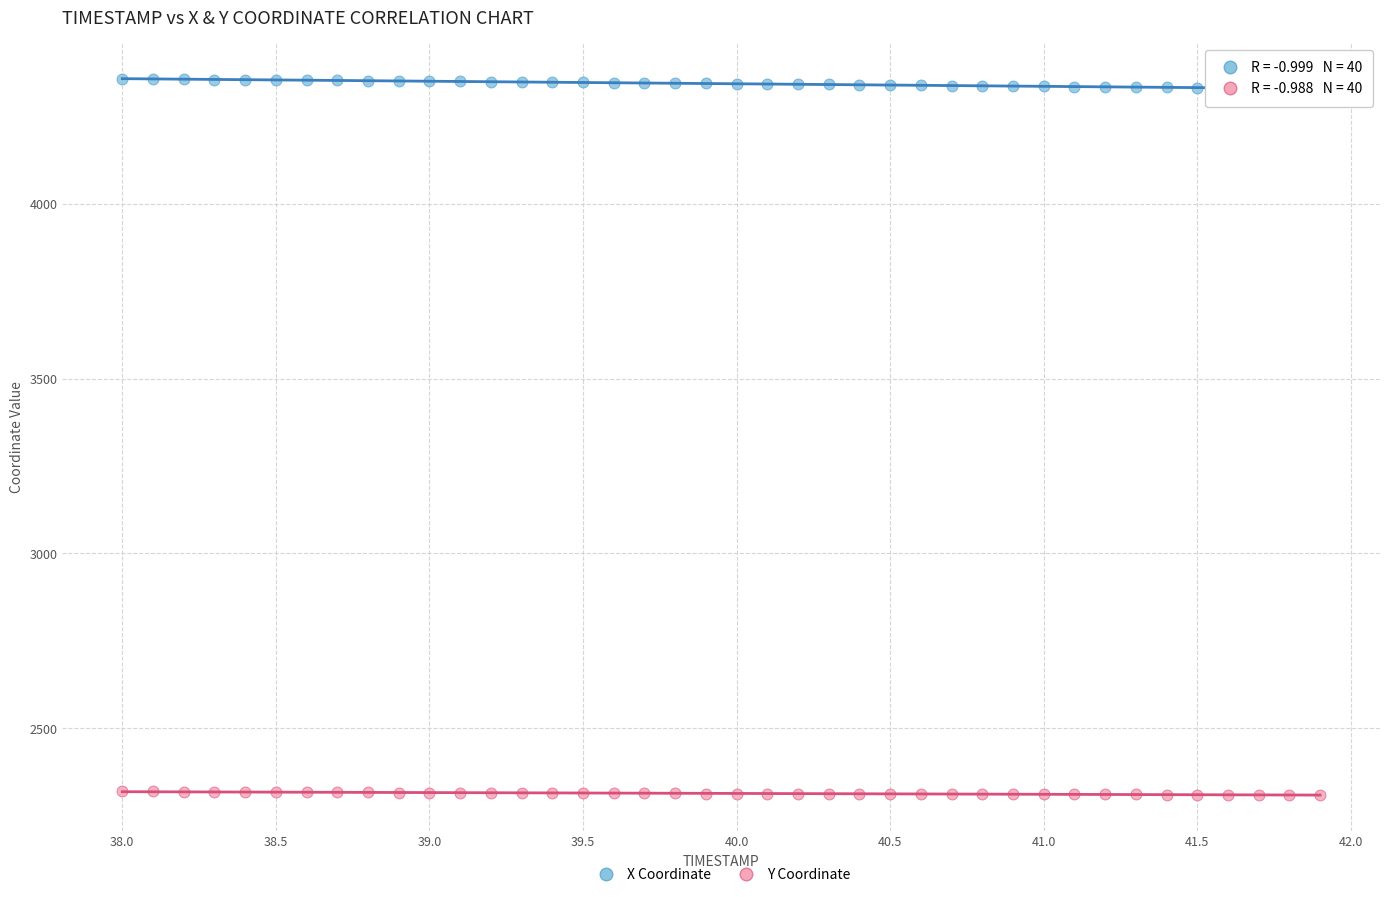

Across all data points, what is the range of Y values (max minus min)?

2047.4